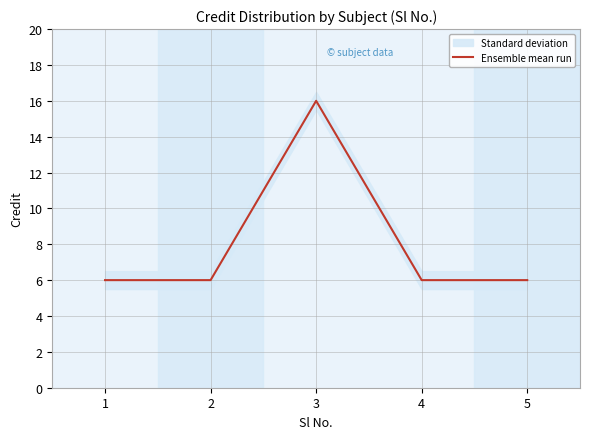

At which label is the value closest to 11?

1